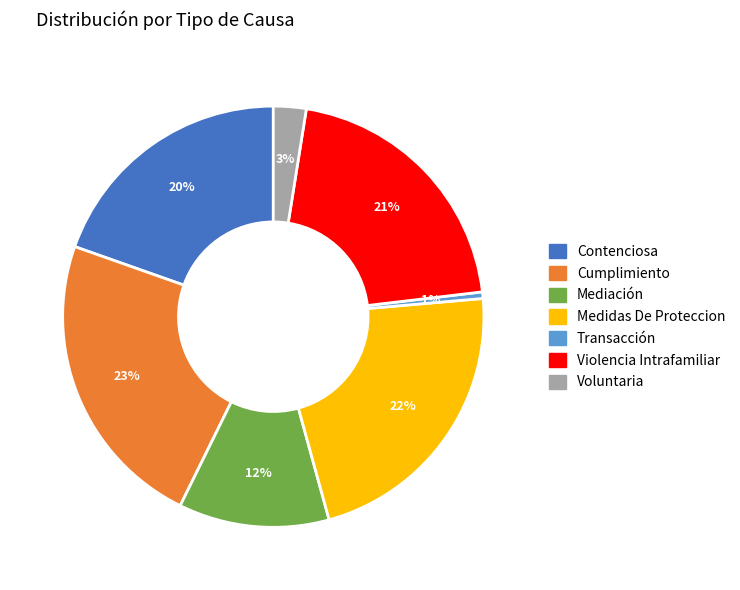

What percentage is the Medidas De Proteccion slice, to the nearest percent?

22%